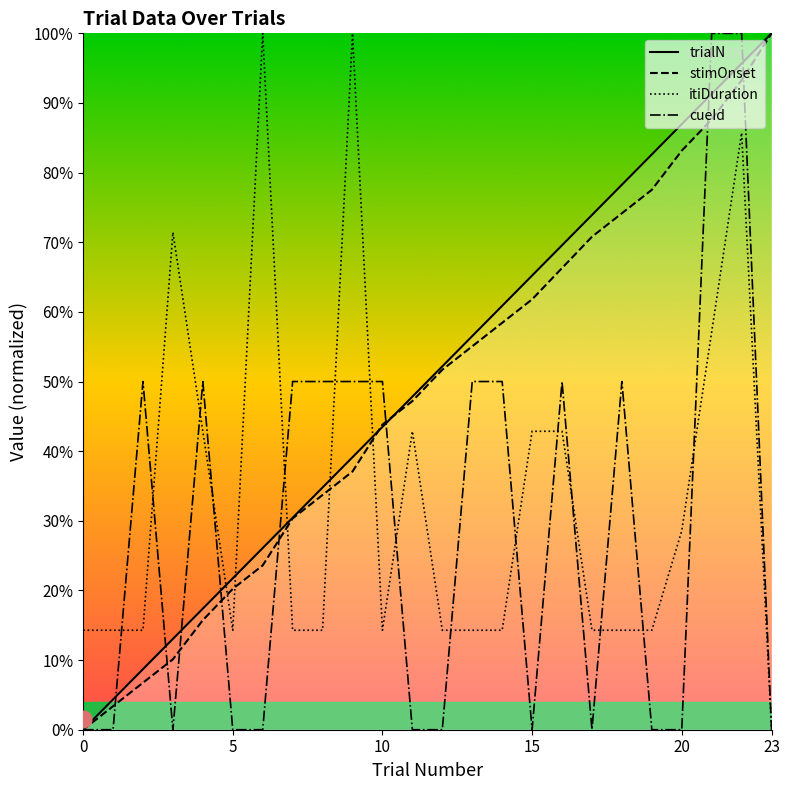

What is the spread (max minus min) of values at 0?

14.3